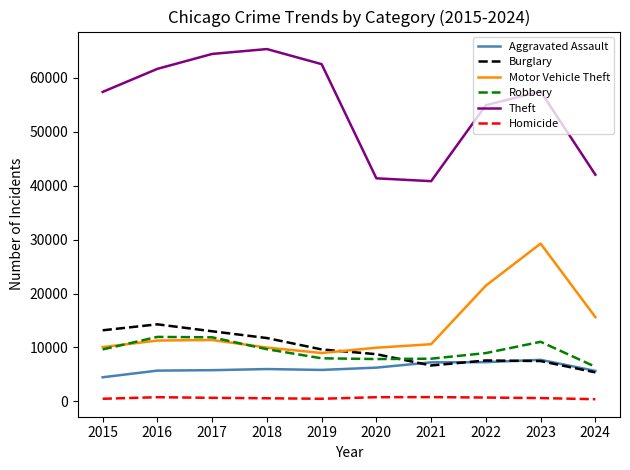

True or false: Aggravated Assault and Theft cross at least once.

False